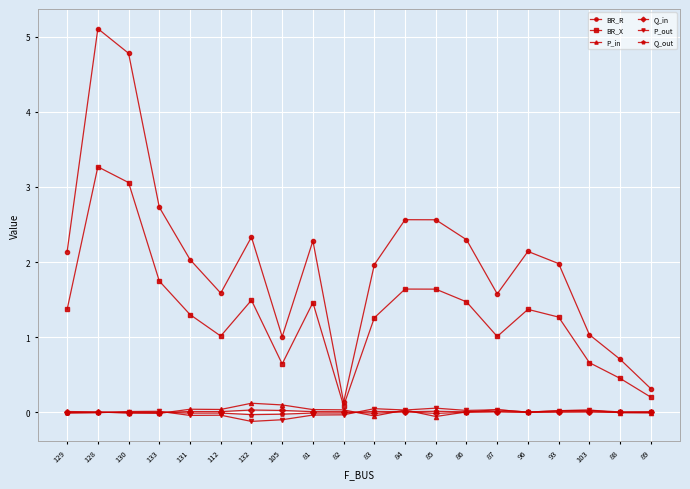

What is the sum of the P_in values at 131 and 105?

0.1